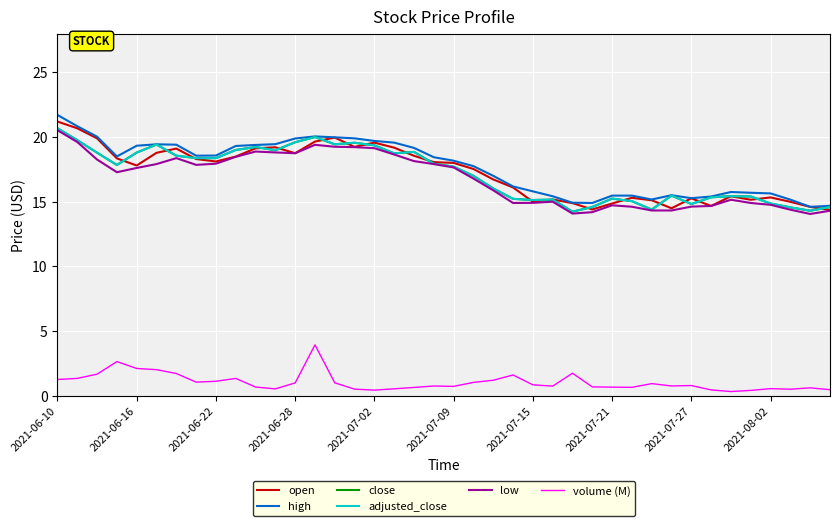

Is this an area chart (filled region under the line)?

No